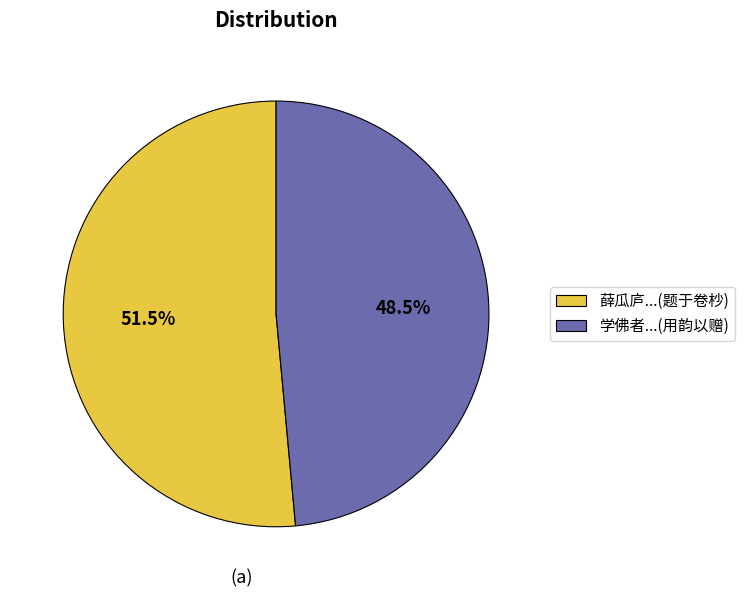

Which category accounts for the majority?

薛瓜庐...(题于卷杪)